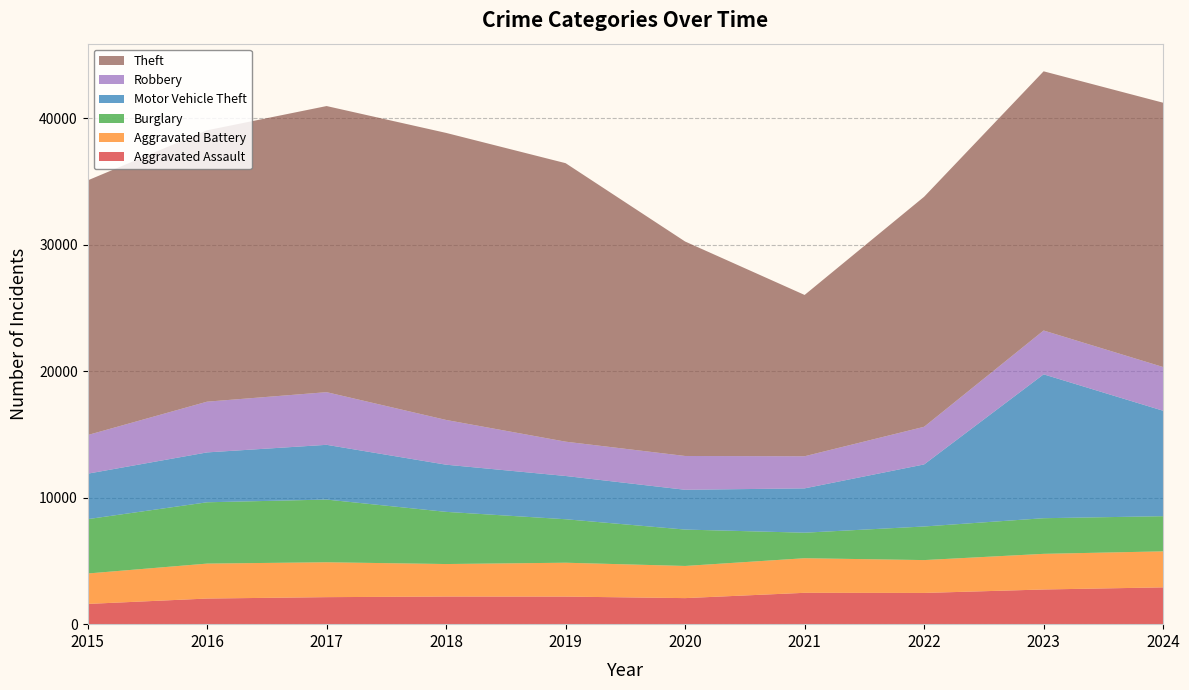

Reading right to left, transcribe all the data shown in this chart.

Aggravated Assault: 2024=2911	2023=2743	2022=2470	2021=2480	2020=2061	2019=2181	2018=2186	2017=2137	2016=2027	2015=1600
Aggravated Battery: 2024=2849	2023=2819	2022=2599	2021=2736	2020=2543	2019=2679	2018=2570	2017=2759	2016=2764	2015=2407
Burglary: 2024=2780	2023=2819	2022=2657	2021=2019	2020=2878	2019=3439	2018=4127	2017=4959	2016=4850	2015=4299
Motor Vehicle Theft: 2024=8341	2023=11380	2022=4909	2021=3506	2020=3147	2019=3422	2018=3731	2017=4331	2016=3945	2015=3595
Robbery: 2024=3458	2023=3467	2022=2977	2021=2541	2020=2674	2019=2714	2018=3539	2017=4165	2016=4013	2015=3055
Theft: 2024=20905	2023=20501	2022=18194	2021=12758	2020=16964	2019=22028	2018=22704	2017=22630	2016=21464	2015=20141